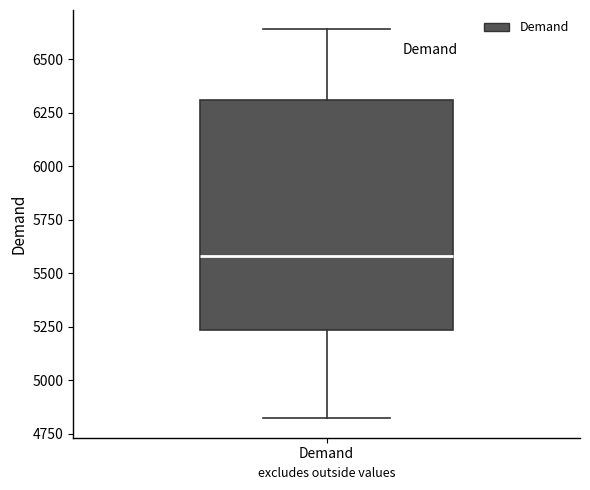

Read this box plot against the y-axis: the position of the median line, the range covered by the box, and the ends of both whiskers. The values are not printed on the chart, so give them approximately, as read against the axis.

median 5600, box 5250 to 6300, whiskers 4800 to 6650